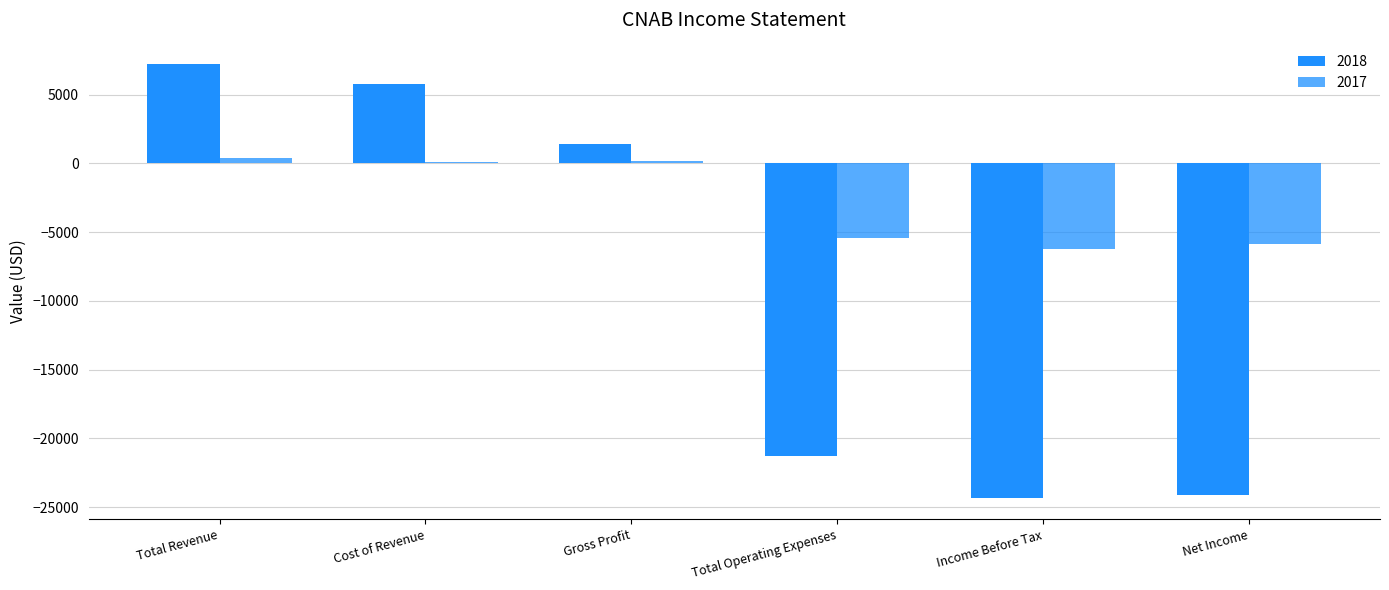

Count the number of categories in the chart.

6